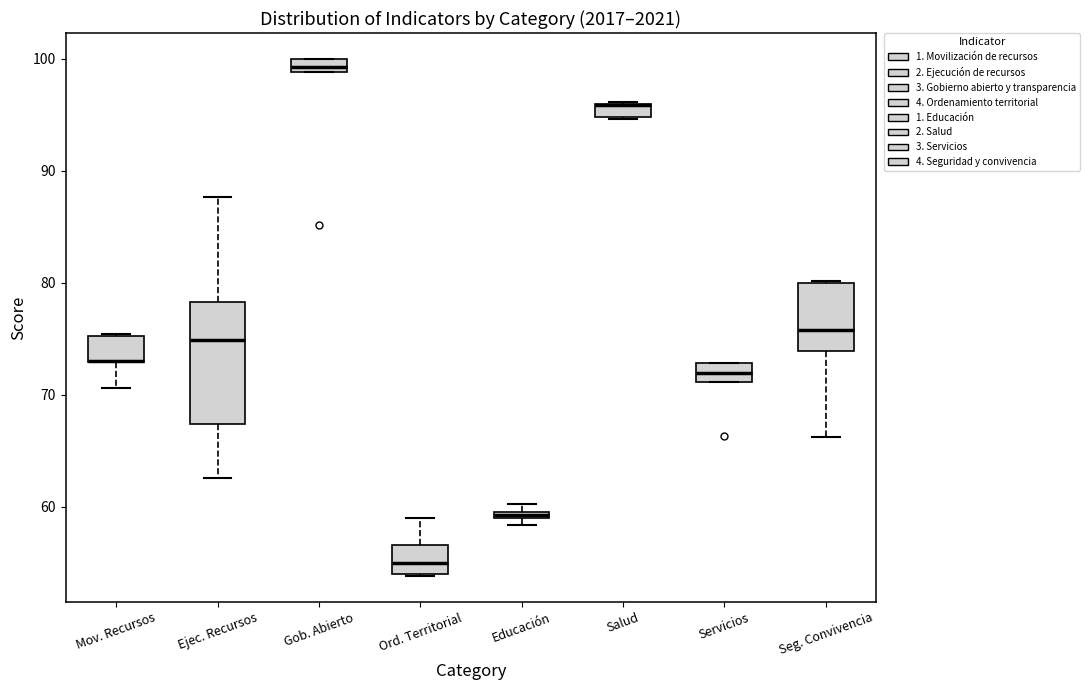

Which box is the tallest, from its lower edge to its upper edge?

Ejec. Recursos